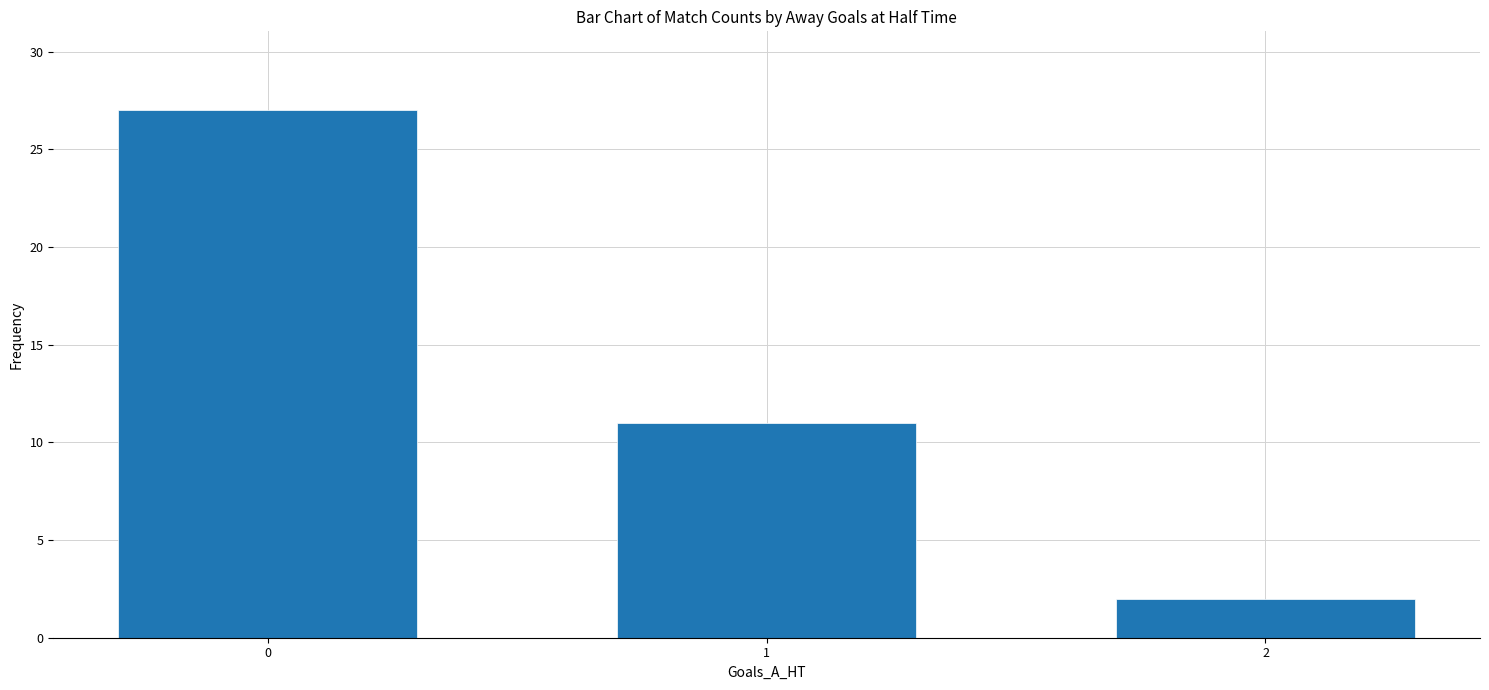

Are the bars horizontal?

No